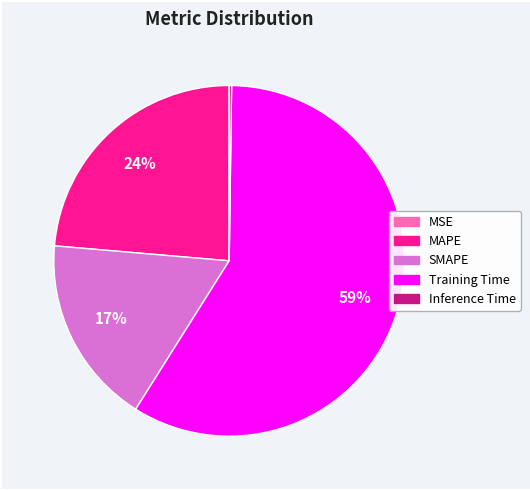

Which category has the biggest portion of the pie?

Training Time